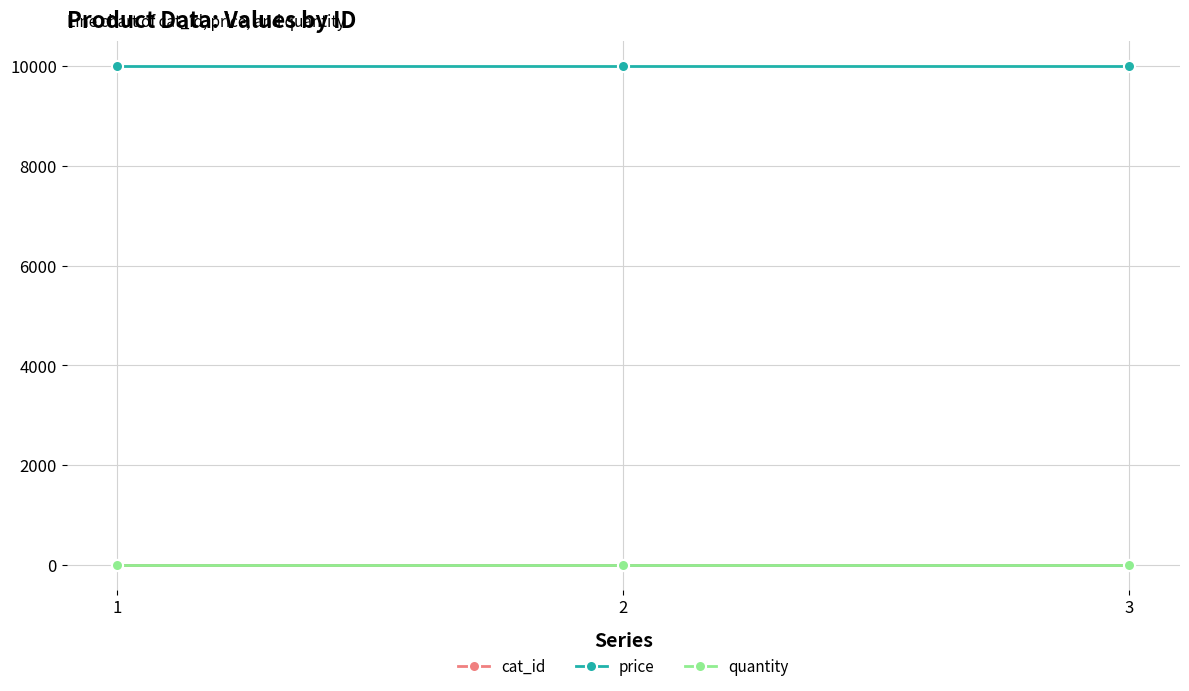

The value of quantity at 2 is 1. True or false?

True